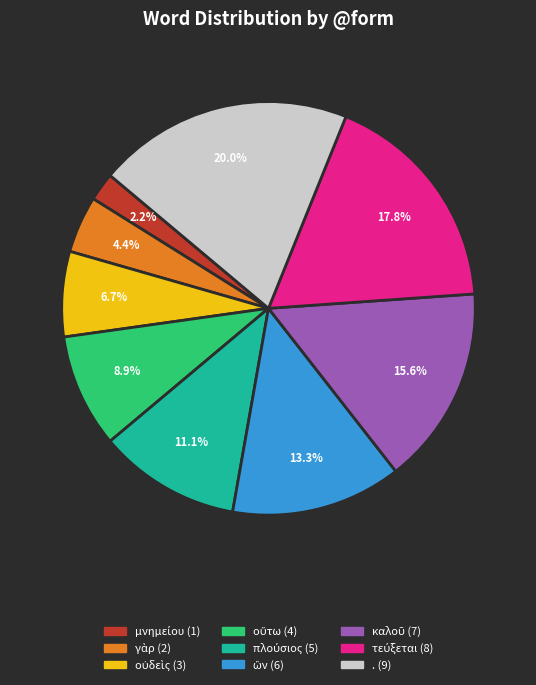

What is the largest slice in the pie chart?

.